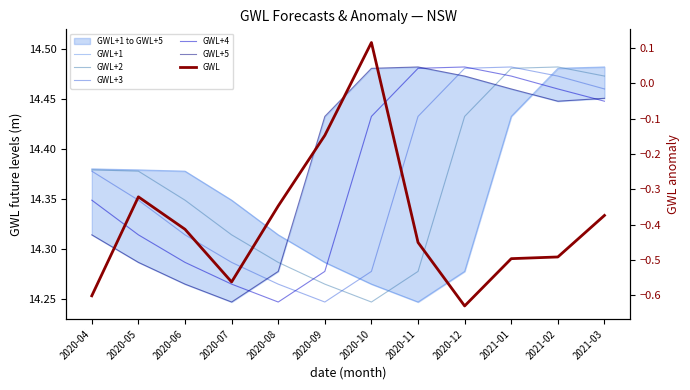

How many interior local valleys does the GWL+1 series have?

1